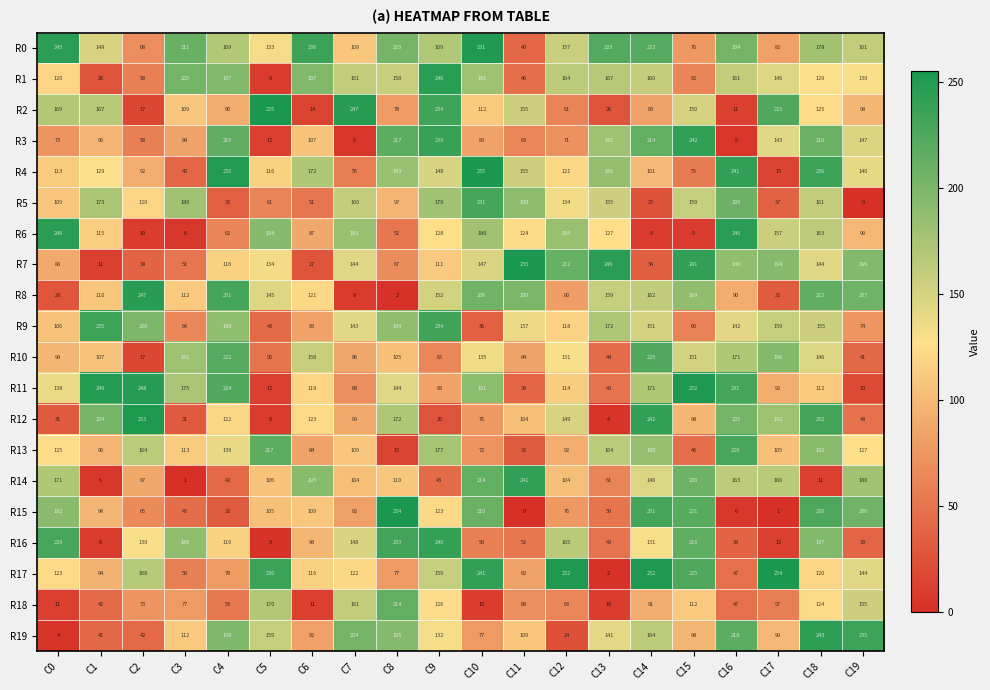

At how many categories does at least one series exceed 154?

20